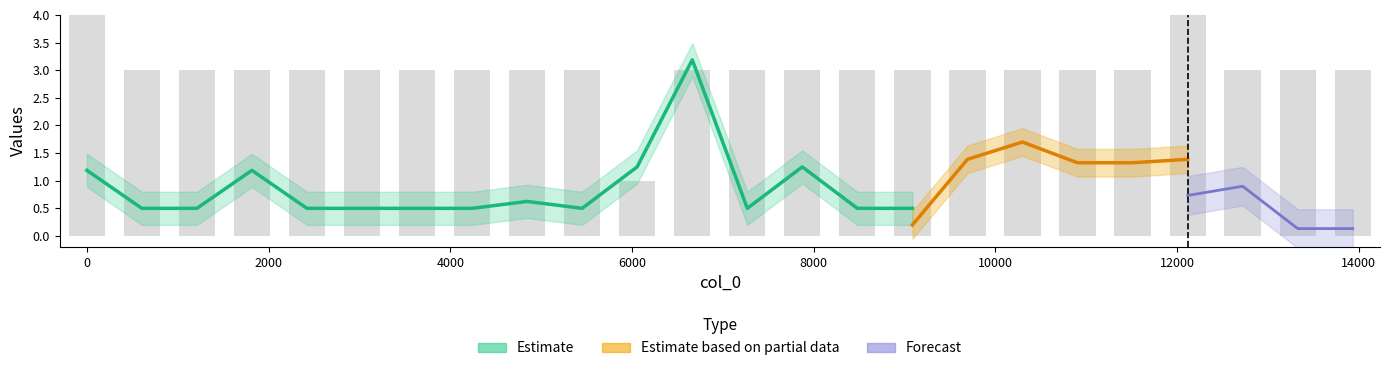

Between 7875 and 11511, which is larger?

7875